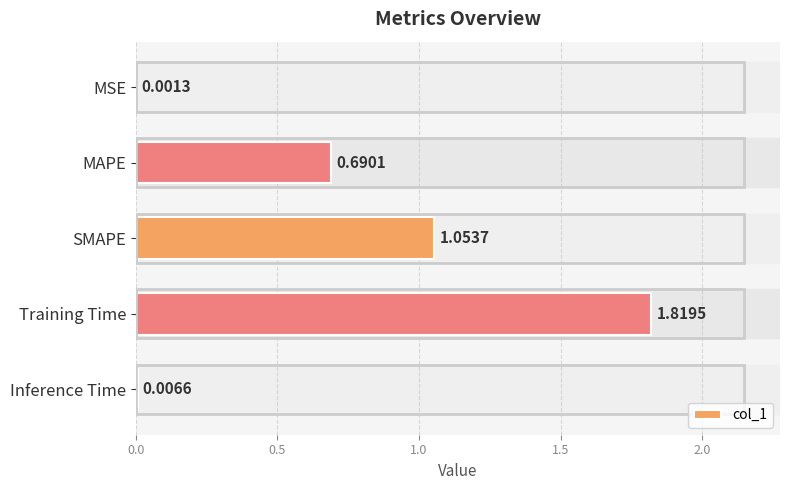

What is the change in value from MAPE to SMAPE?

+0.4